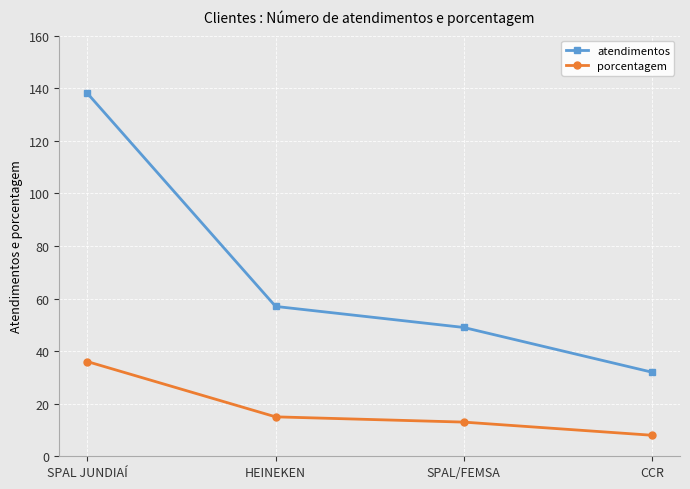

Does the chart display data point markers on the line(s)?

Yes